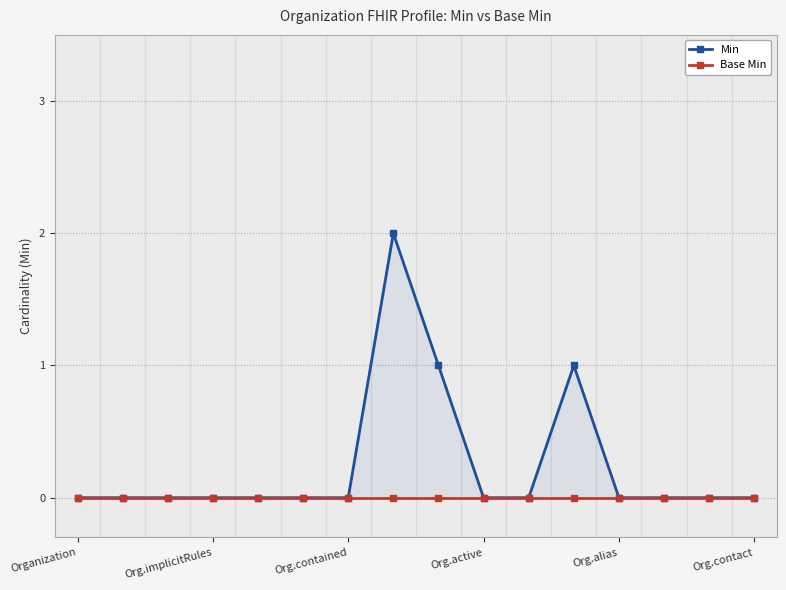

What are all the series names shown in the legend?

Min, Base Min